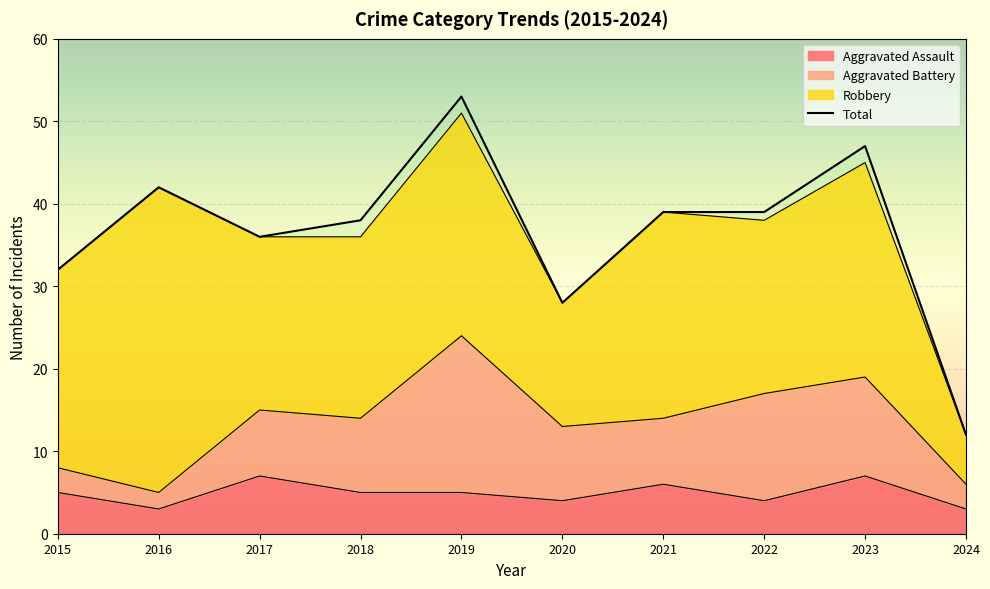

The Aggravated Assault series shows 3 at 2024. True or false?

True